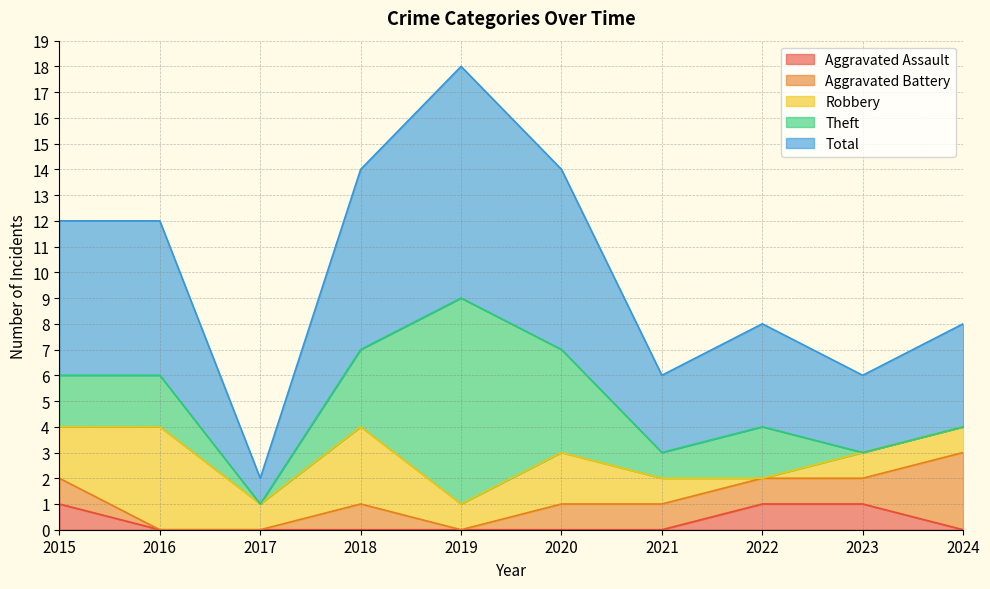

What is the spread (max minus min) of values at 2023?

3